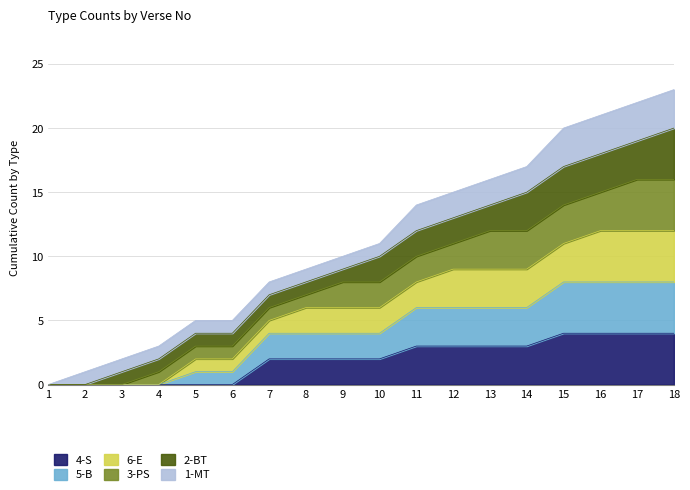

True or false: 4-S has a value of 4 at 15.

True